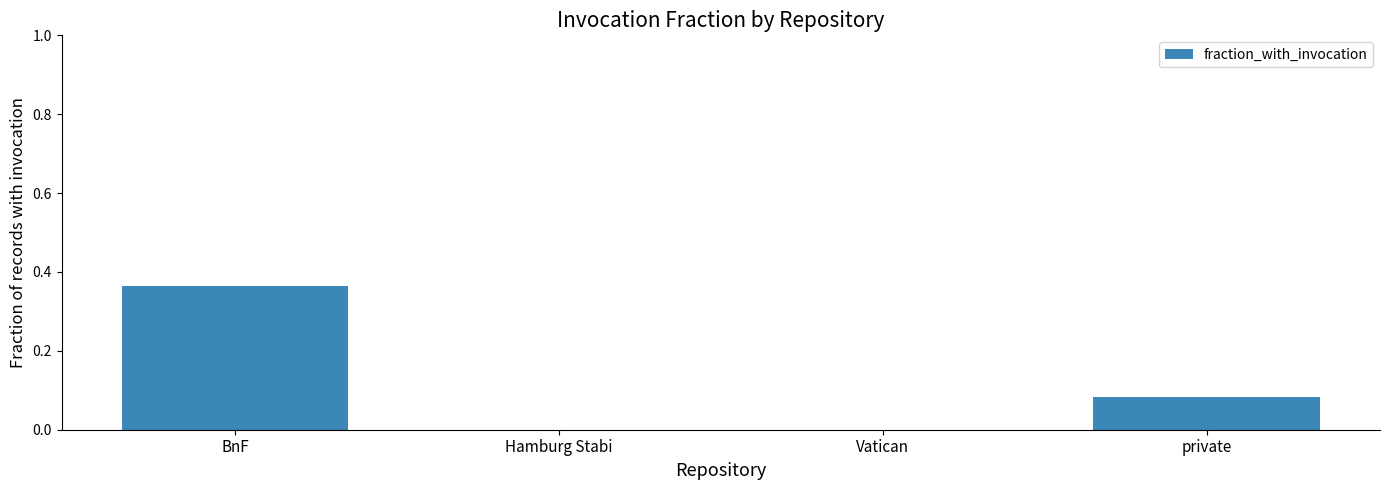

True or false: the data shows -0.1 at Hamburg Stabi.

False